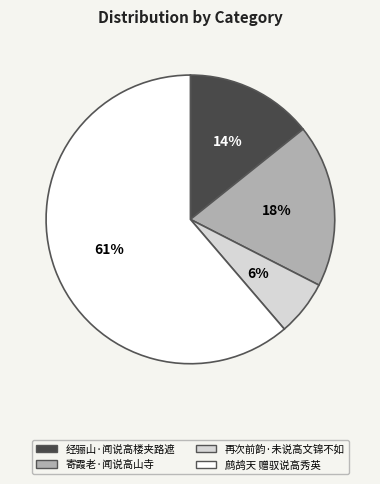

To the nearest percent, what portion does 寄霞老·闻说高山寺 represent?

18%